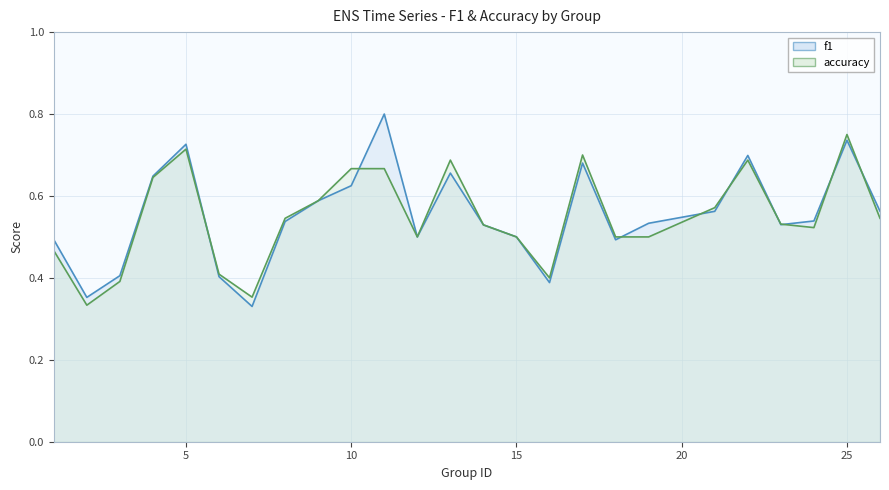

What is the highest value of the accuracy series?

0.8